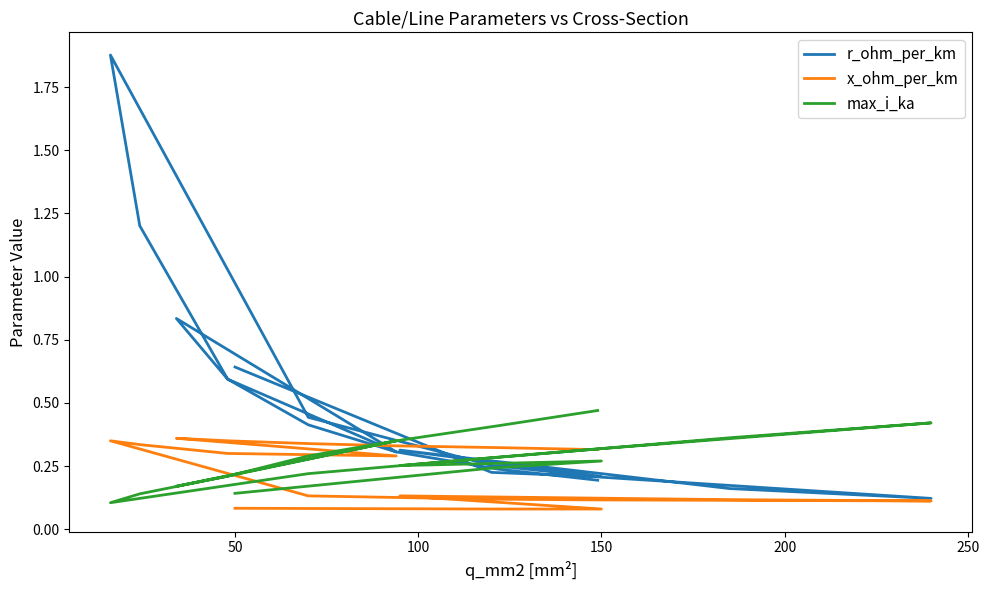

Is it true that max_i_ka equals 0.2 at 7?

False